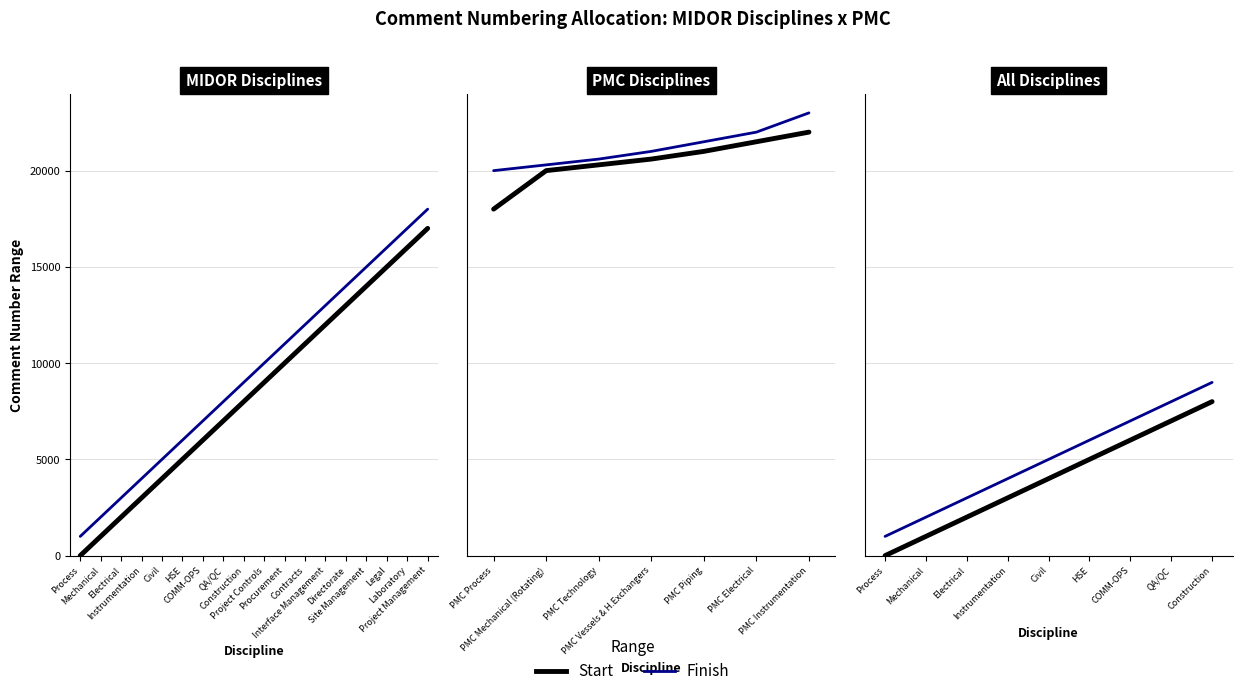

Which series has the largest total across all categories?

Finish